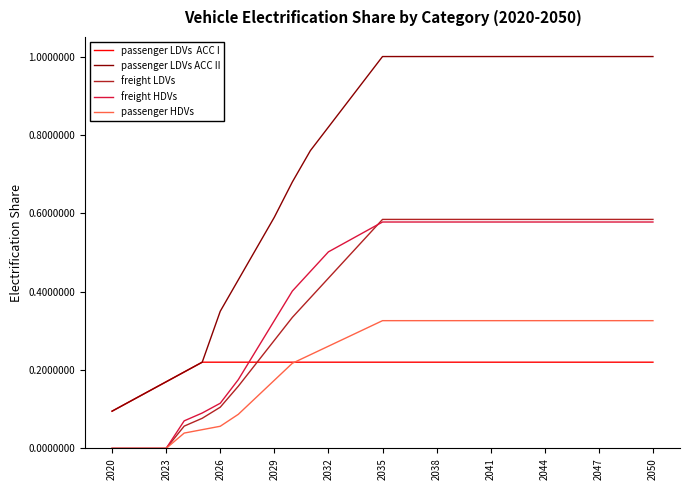

What is the maximum value shown in the chart?

1.0